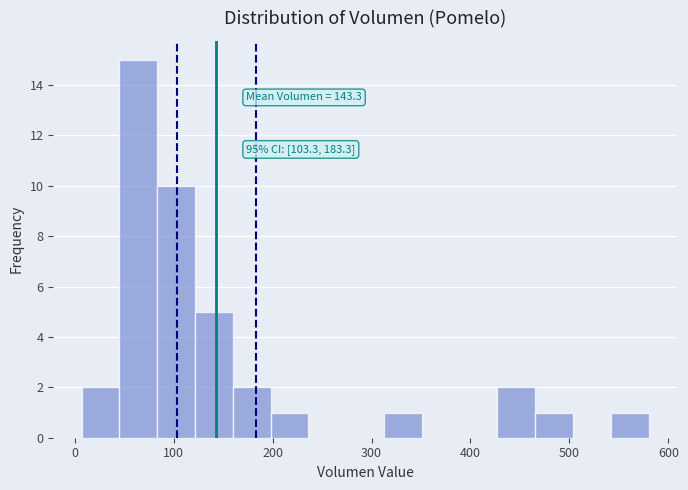

Read against the x-axis, roughly where is the centre of the tallest bar?

60